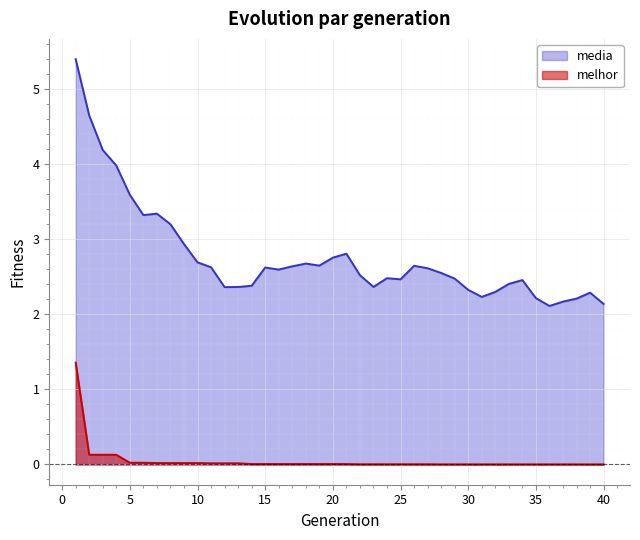

True or false: melhor has a value of 0.0 at 18.

False